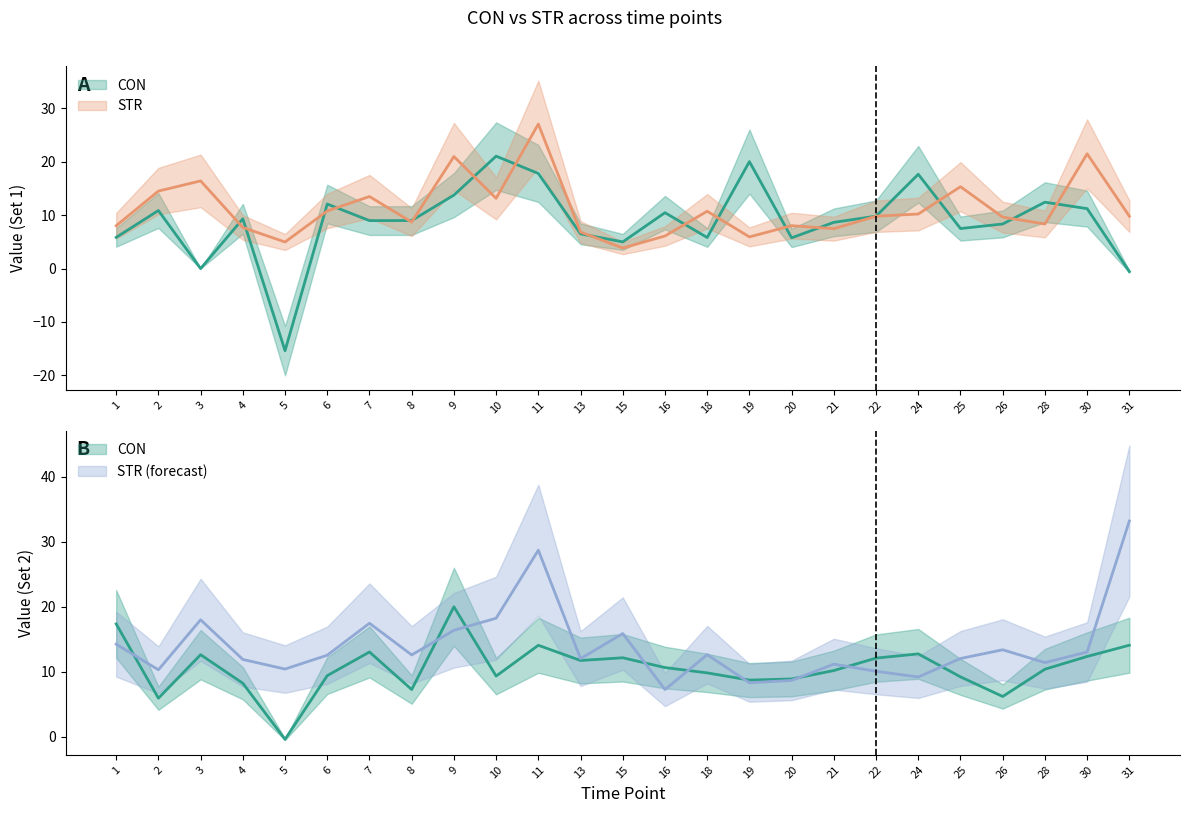

True or false: CON has a value of 11.2 at 30.

True